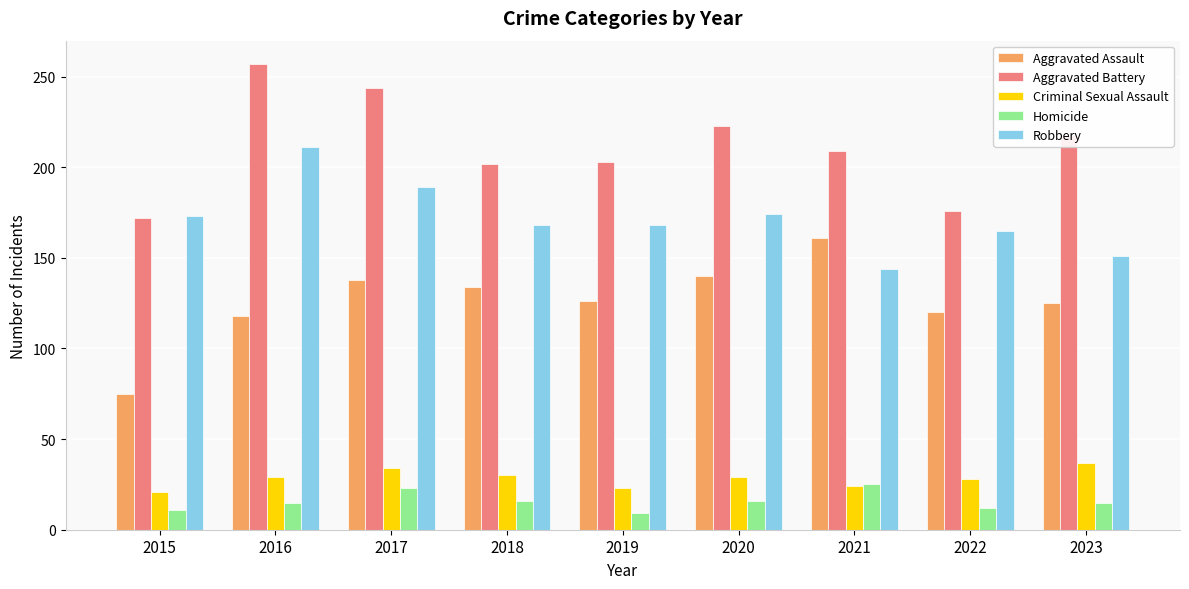

Rank the series by their maximum value, from lowest to highest.

Homicide, Criminal Sexual Assault, Aggravated Assault, Robbery, Aggravated Battery